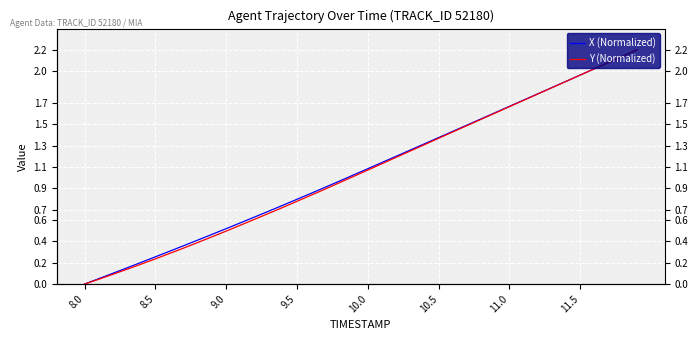

Is the value of X (Normalized) at 34 greater than the value of Y (Normalized) at 25?

Yes